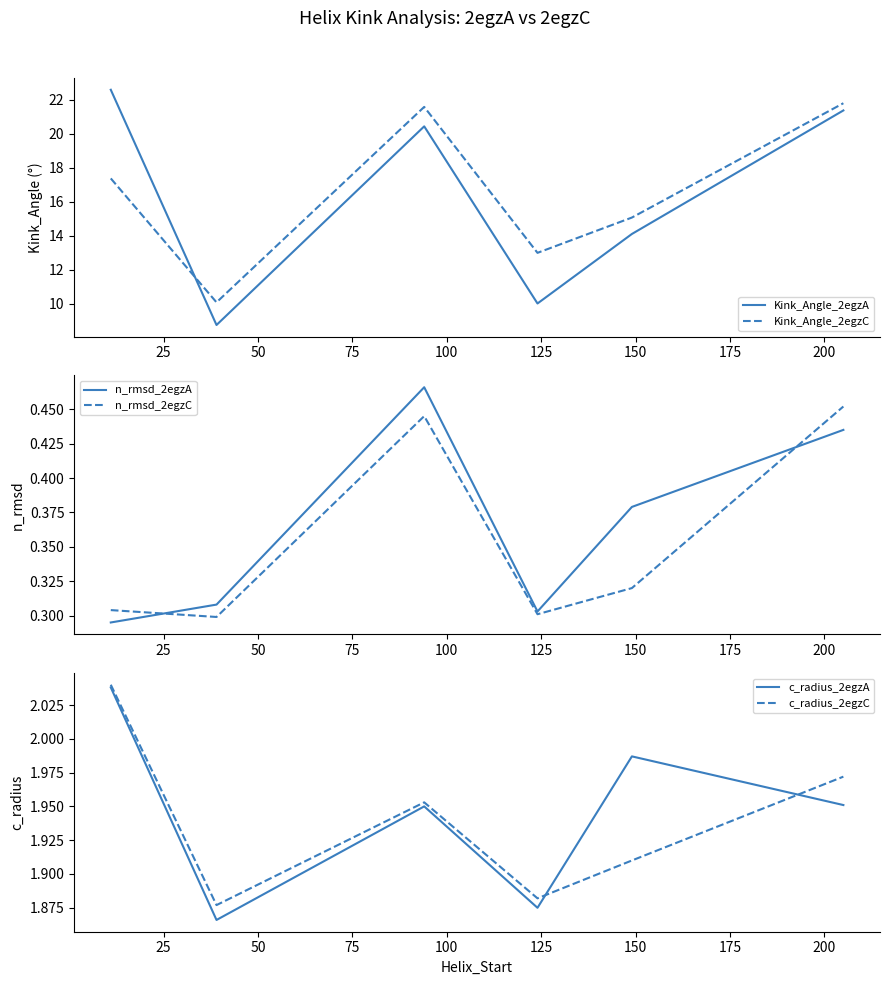

How many times do Kink_Angle_2egzA and Kink_Angle_2egzC cross each other?

1